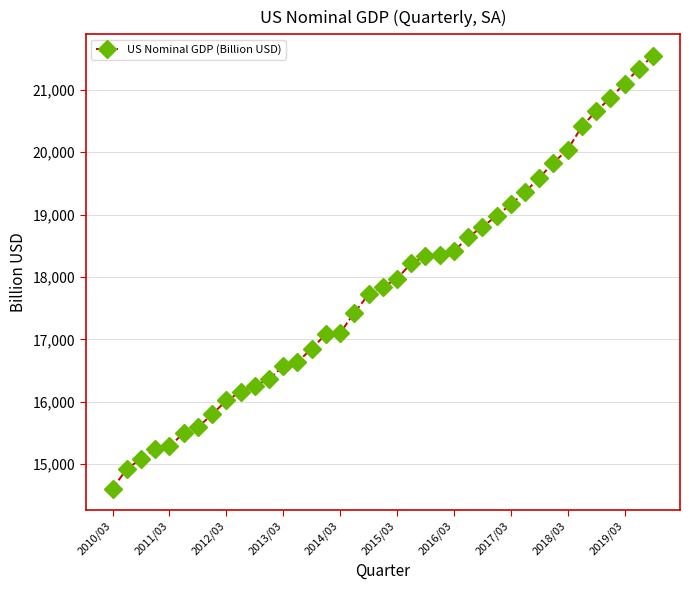

What is the difference between the maximum and second lowest values?

6616.0